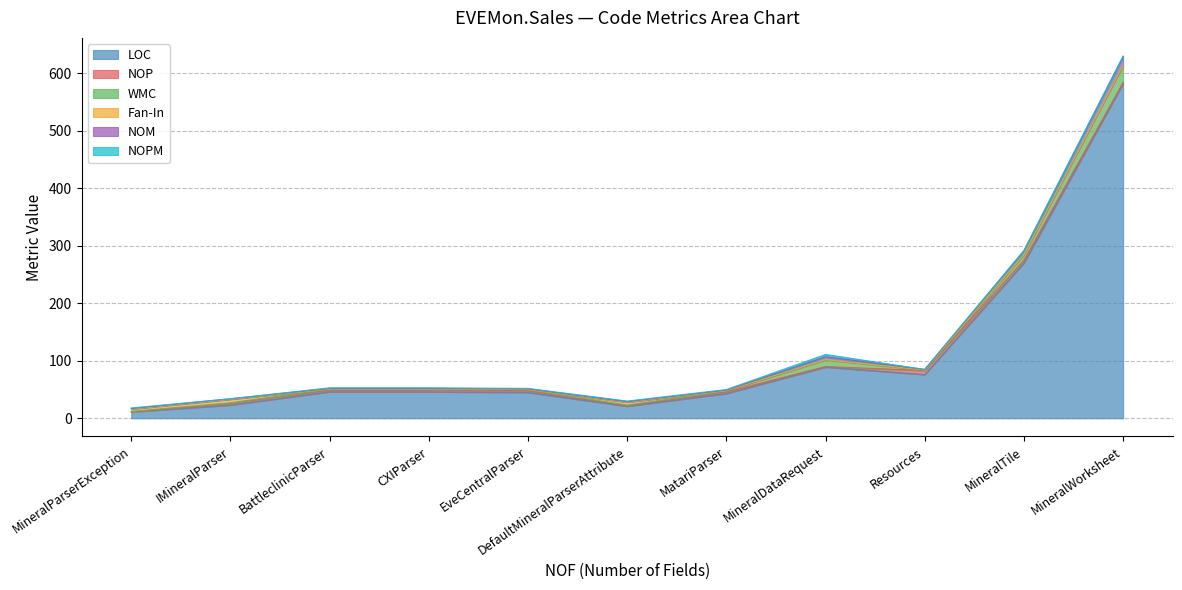

The value of LOC at IMineralParser is 15. True or false?

False